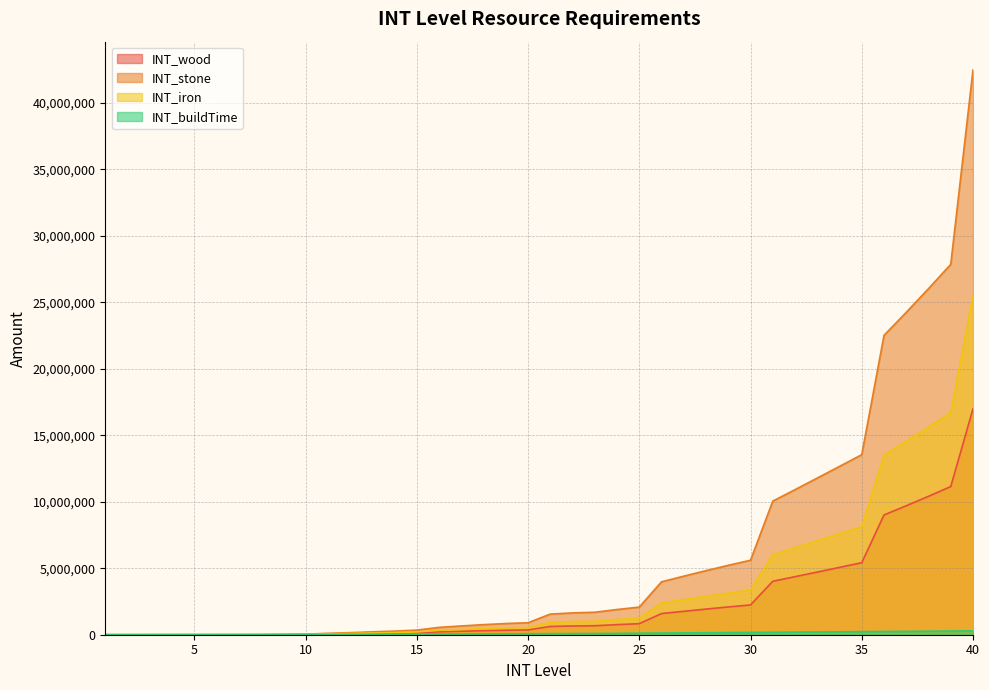

At which category is the sum across all series the highest?

40